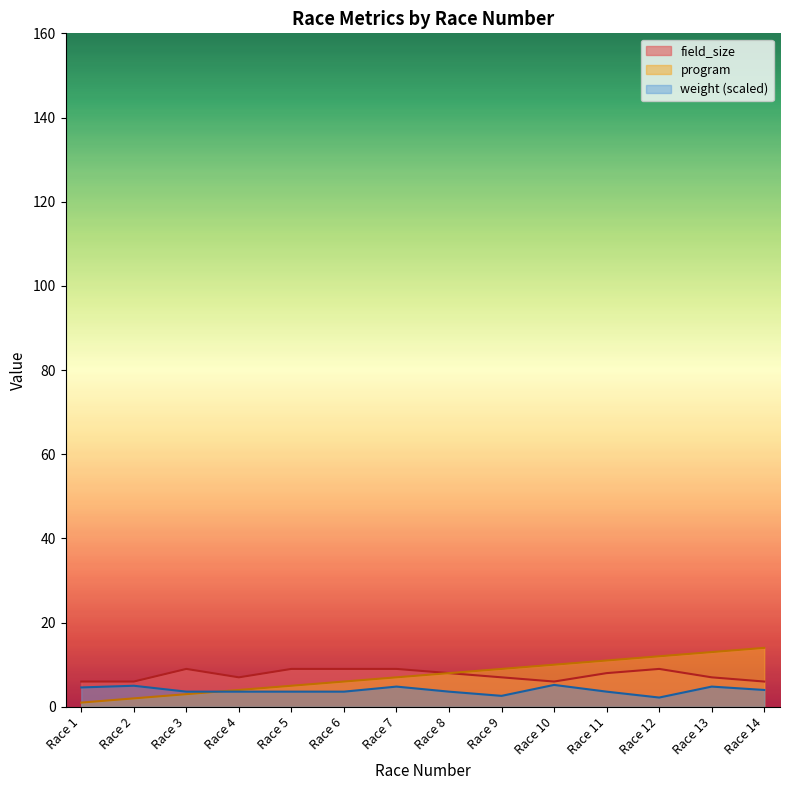

The program series shows 2.0 at Race 2. True or false?

True